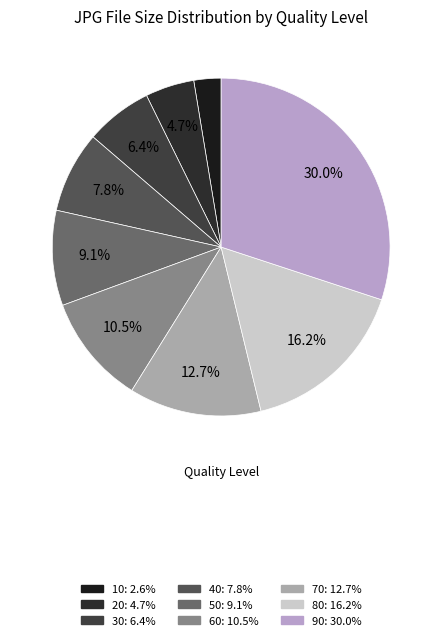

Combined, what portion of the pie is 40 and 50?

16.9%